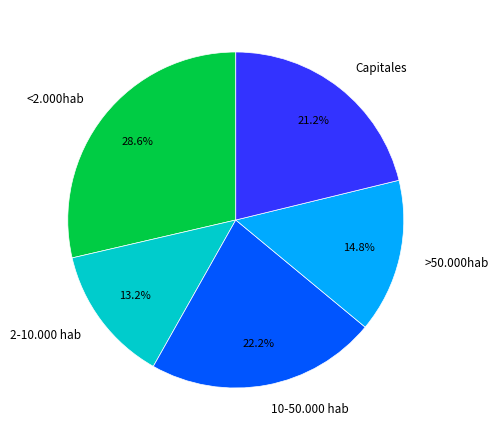

Rank the categories by value from lowest to highest.

2-10.000 hab, >50.000hab, Capitales, 10-50.000 hab, <2.000hab